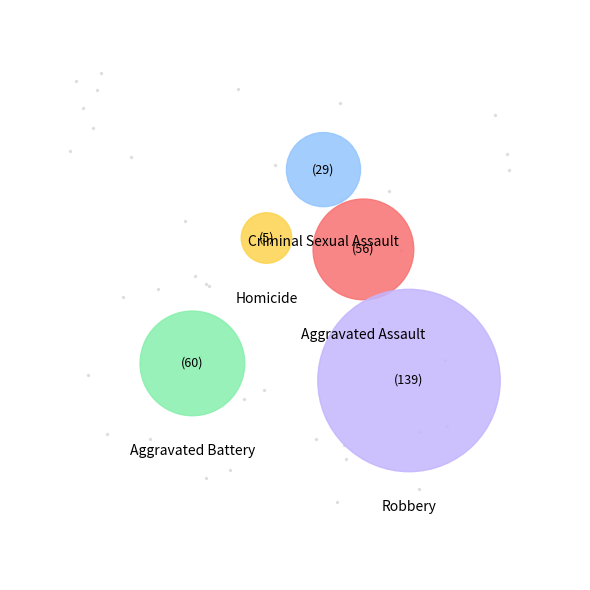

How many slices are in this pie chart?

5